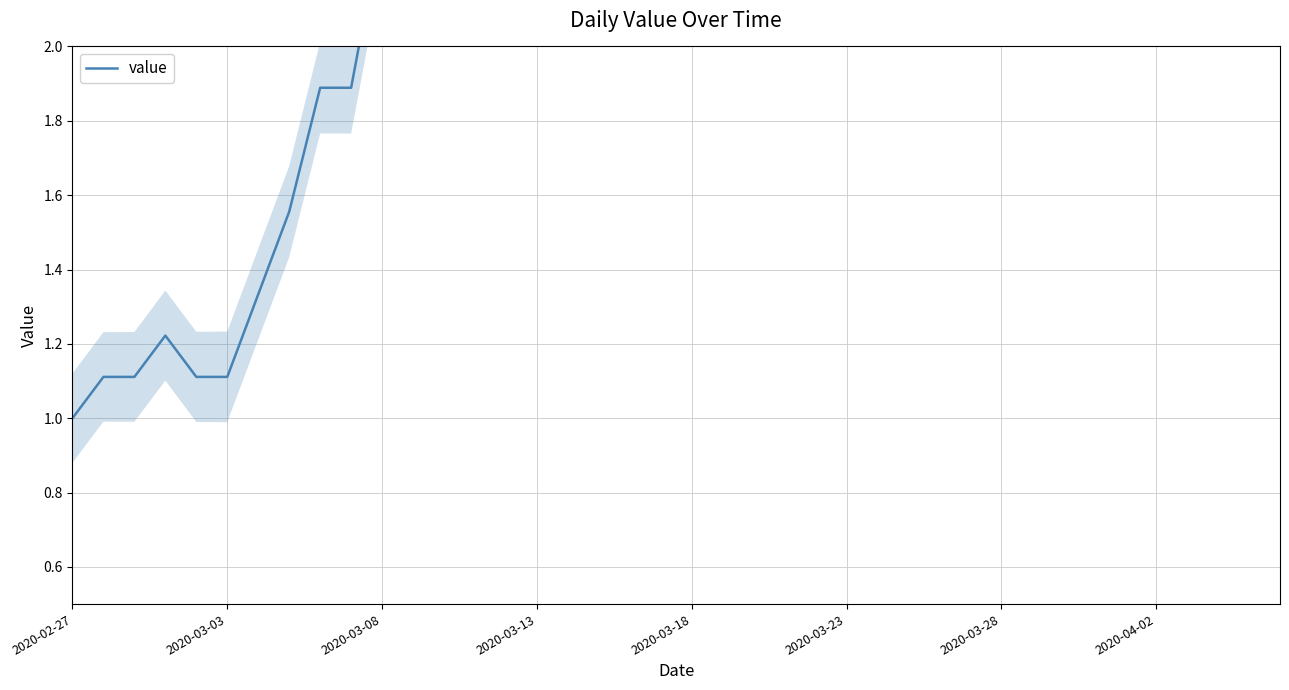

What is the maximum value shown in the chart?

8.3